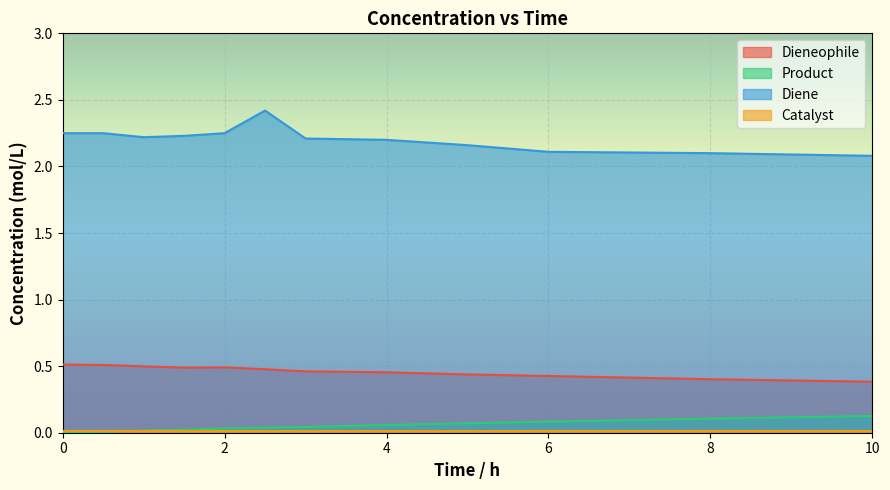

What is the difference between the maximum and minimum values in the Dieneophile series?

0.1